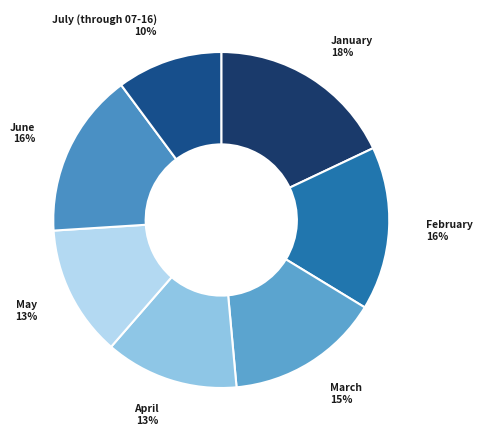

To the nearest percent, what percentage of the pie is April?

13%